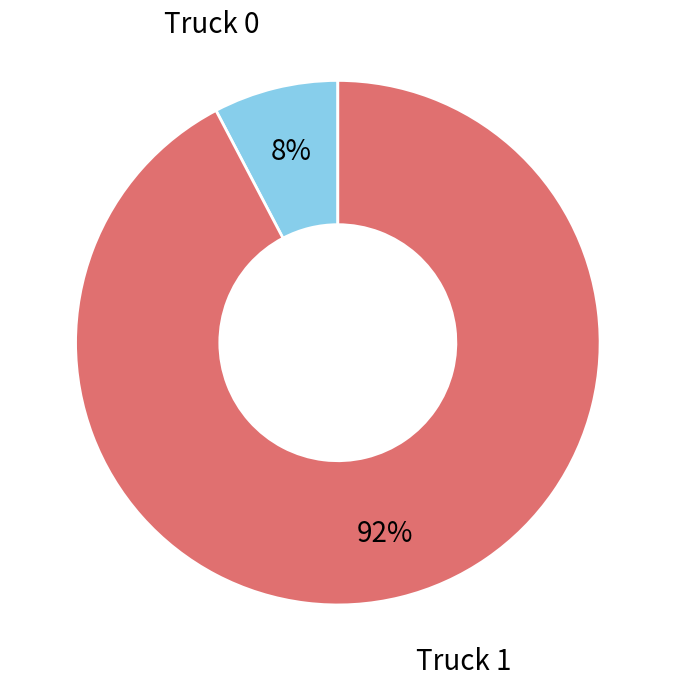

Does any single category account for the majority?

Yes